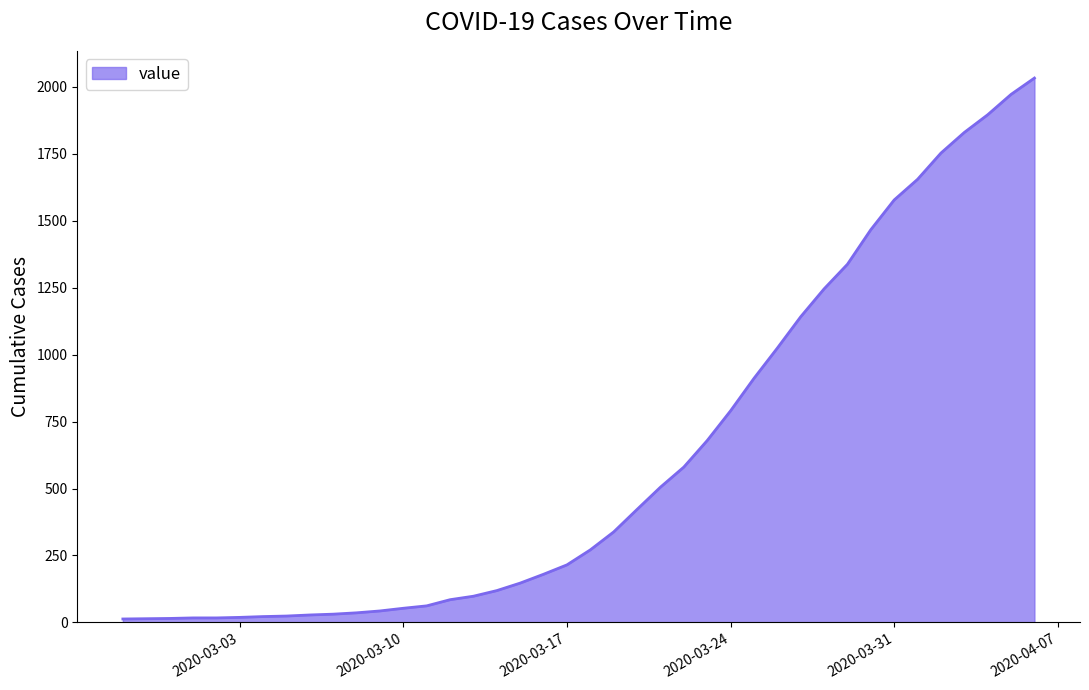

What is the maximum value shown in the chart?

2032